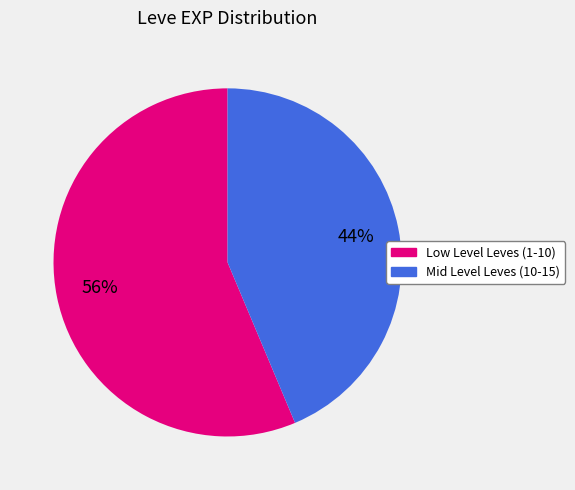

Is there a majority slice in this chart?

Yes